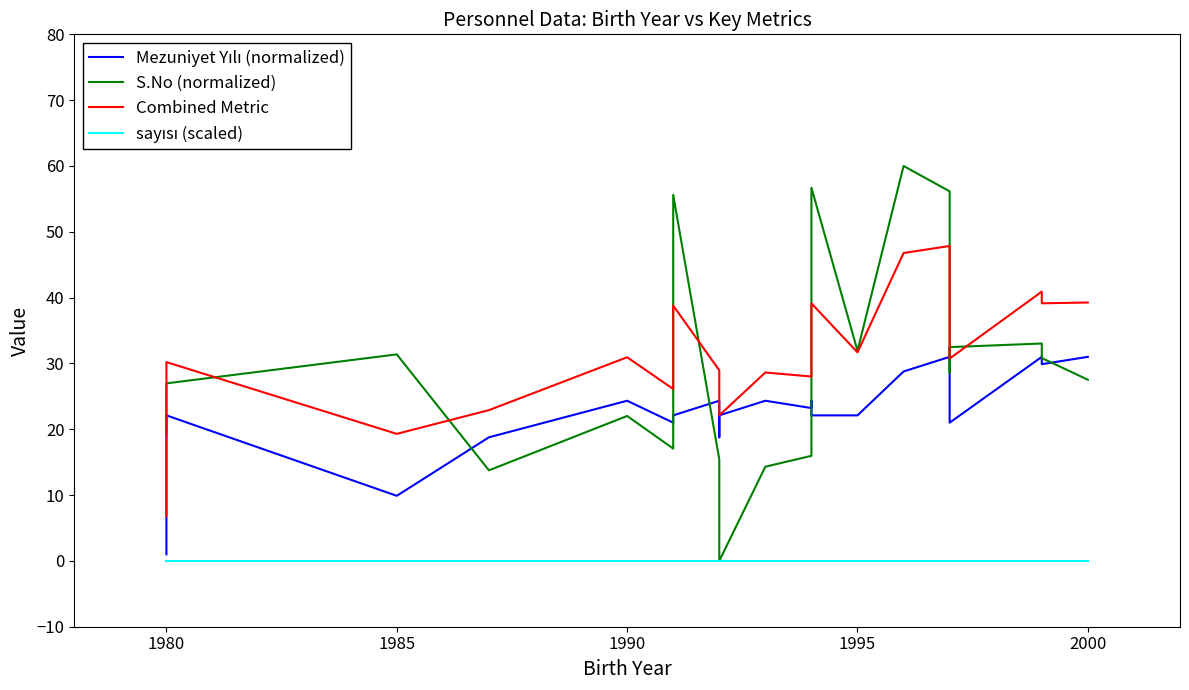

True or false: Mezuniyet Yılı (normalized) has a value of 8.8 at 2000.

False